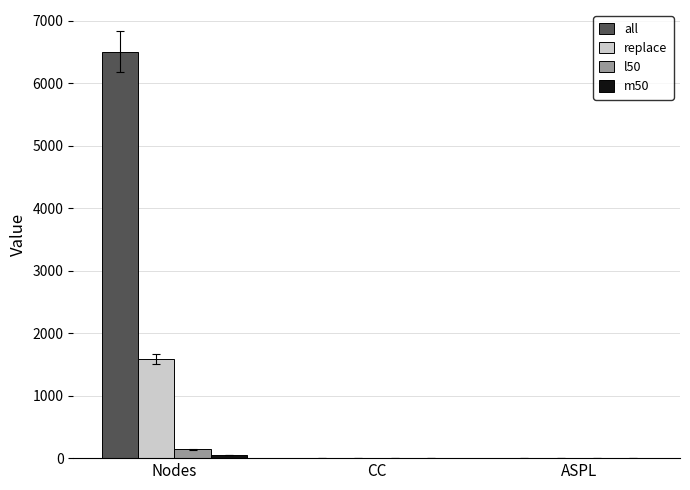

What is the average value of the all series?

2171.5